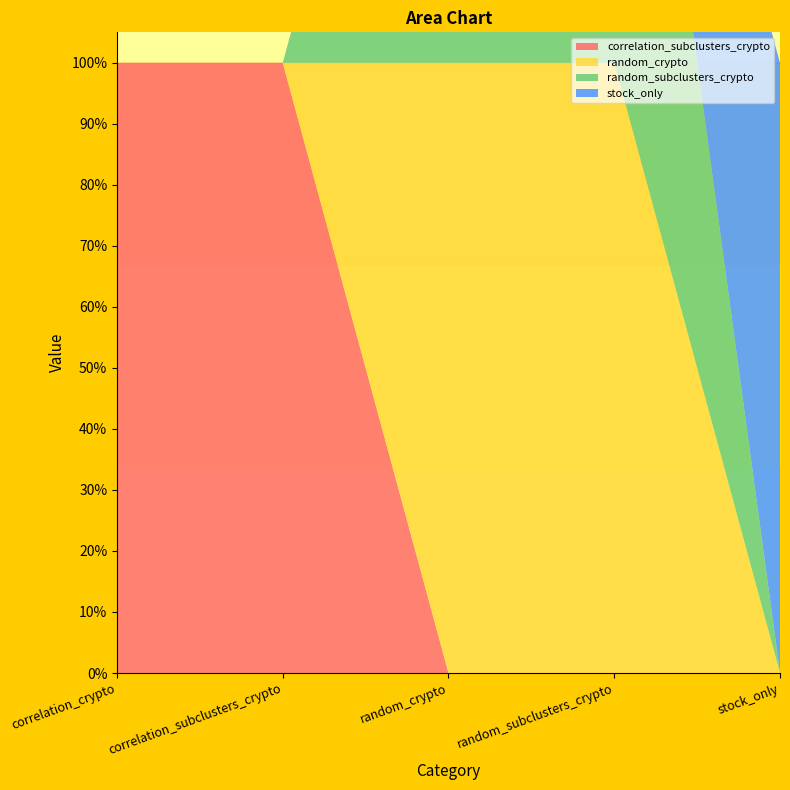

How many intersections are there between random_crypto and stock_only?

1